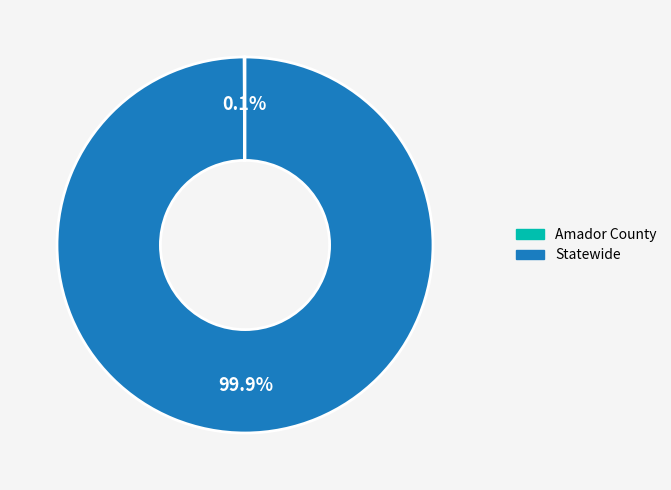

Is it true that Statewide is 100% of the pie?

True